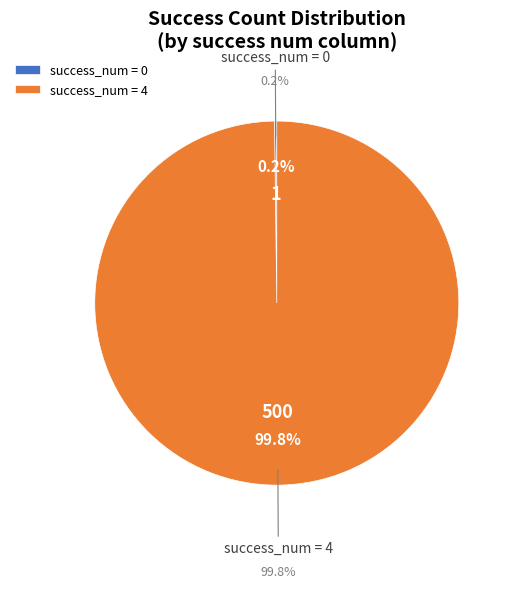

Is it true that 35 is 15% of the pie?

False